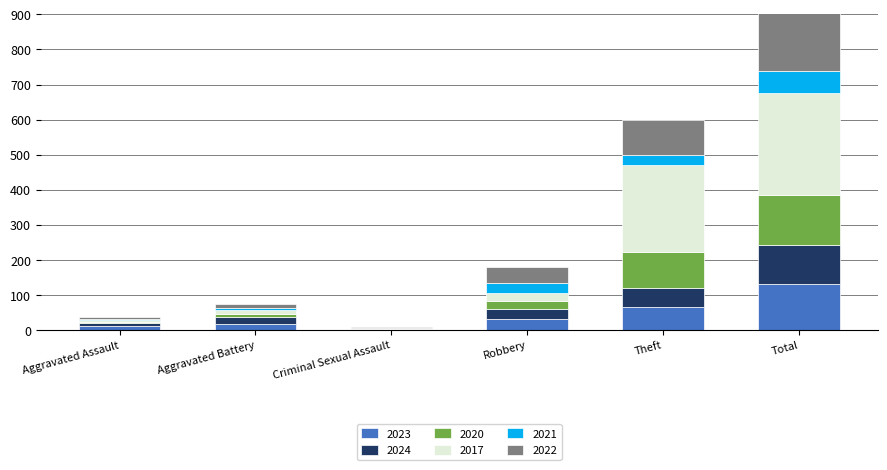

At which label does 2023 reach its peak?

Total